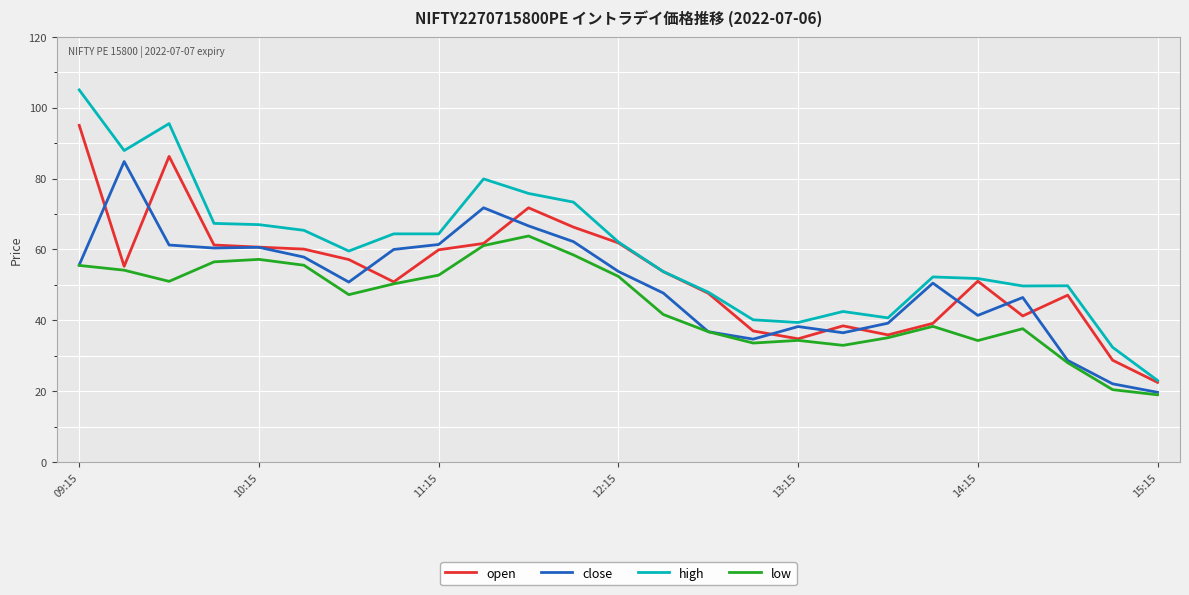

True or false: low and high intersect in this chart.

False